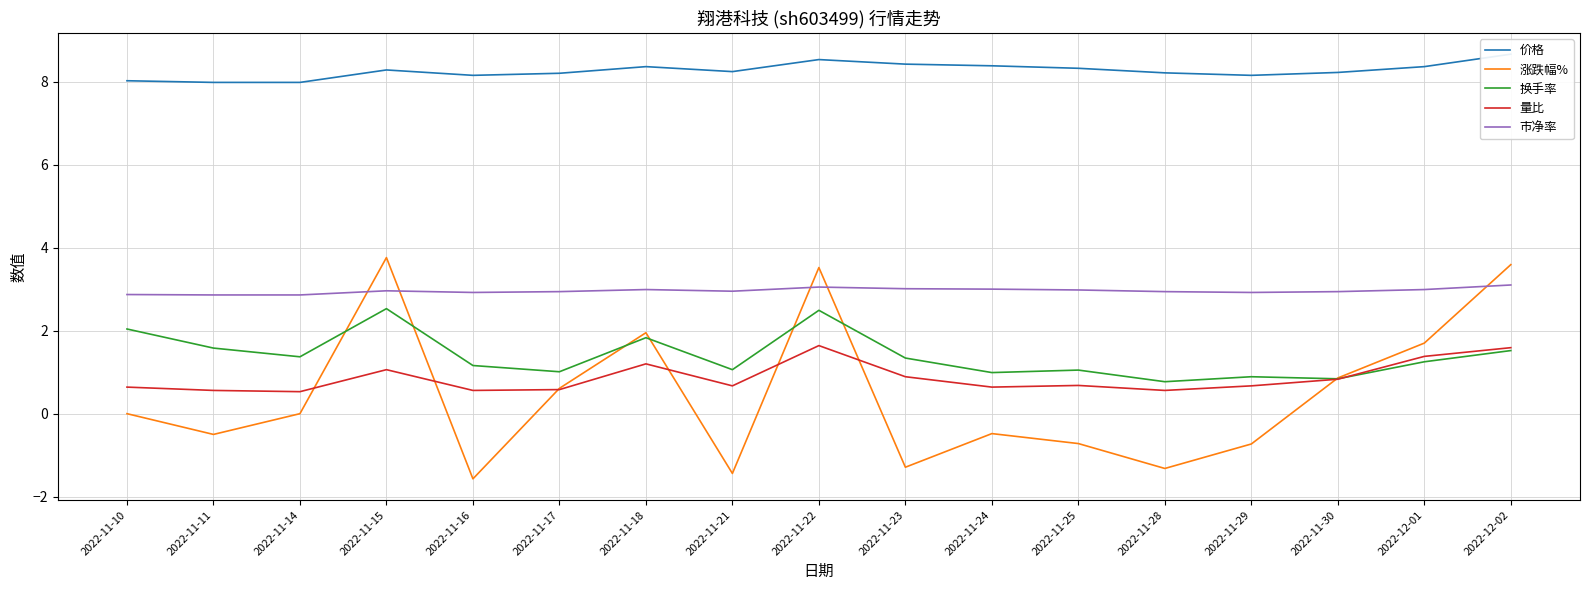

What is the label of the 14th point from the right?

2022-11-15